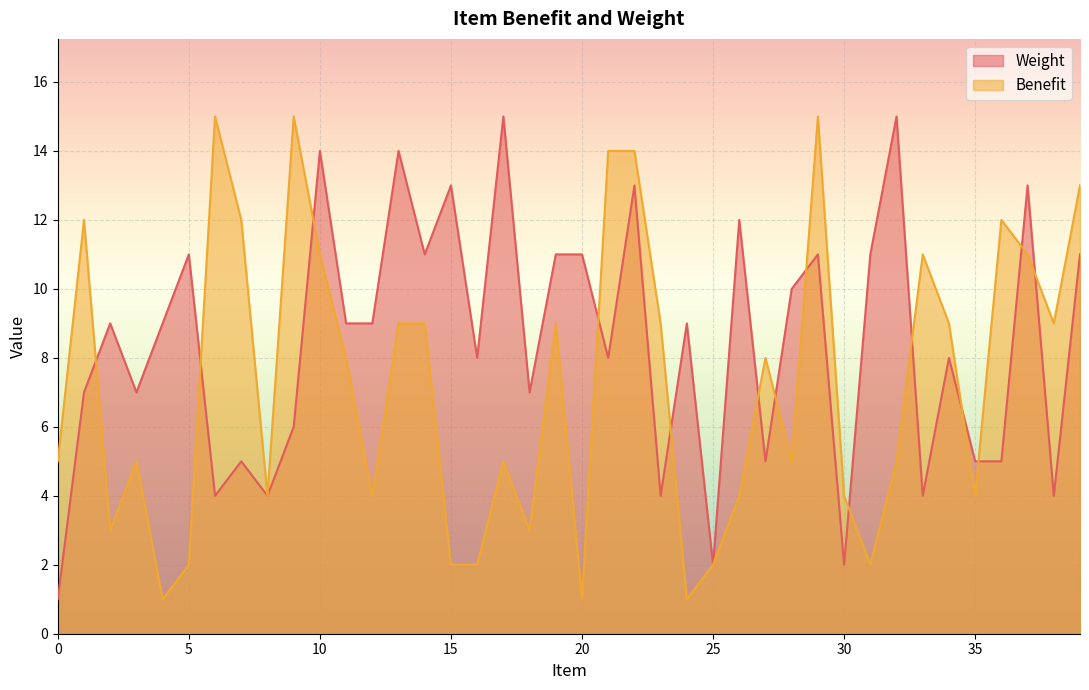

Does the chart display data point markers on the line(s)?

No